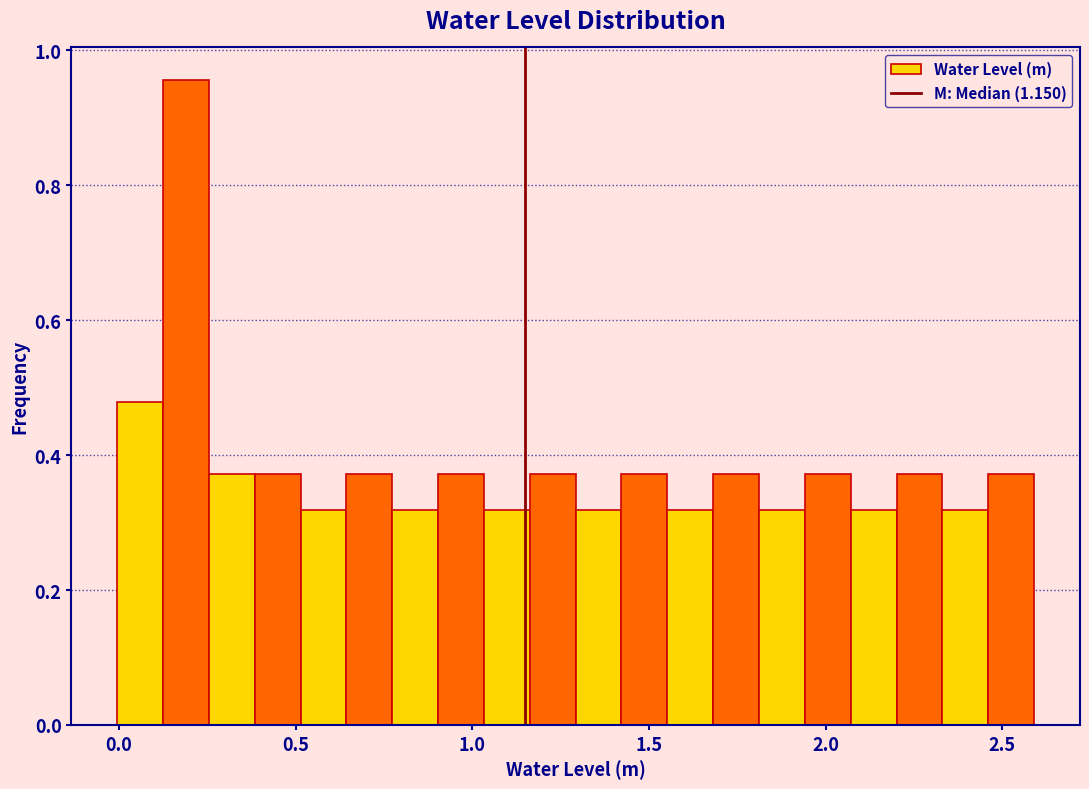

Around what value on the x-axis is the tallest bar? Give the approximate position of its centre, as read against the axis.

0.20